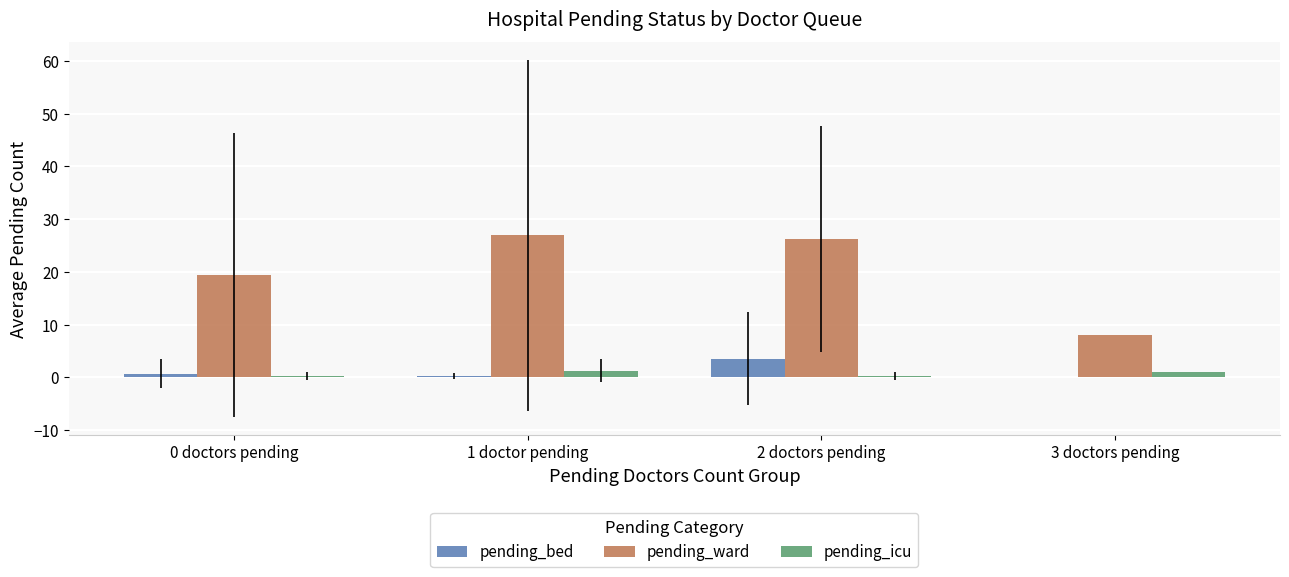

What is the sum of all pending_ward values?

80.6